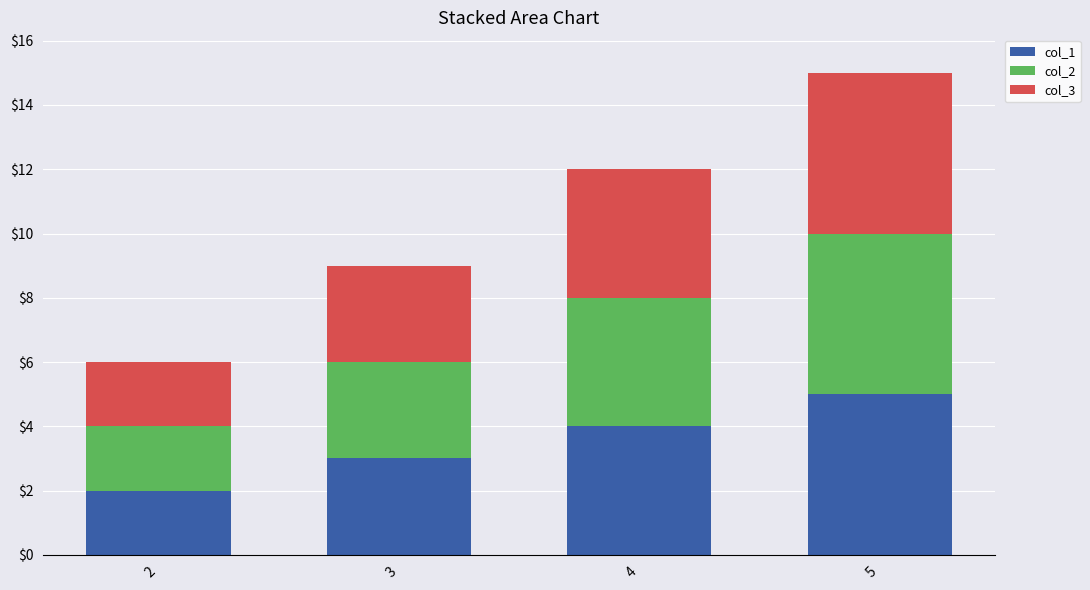

At which category is the sum across all series the highest?

5